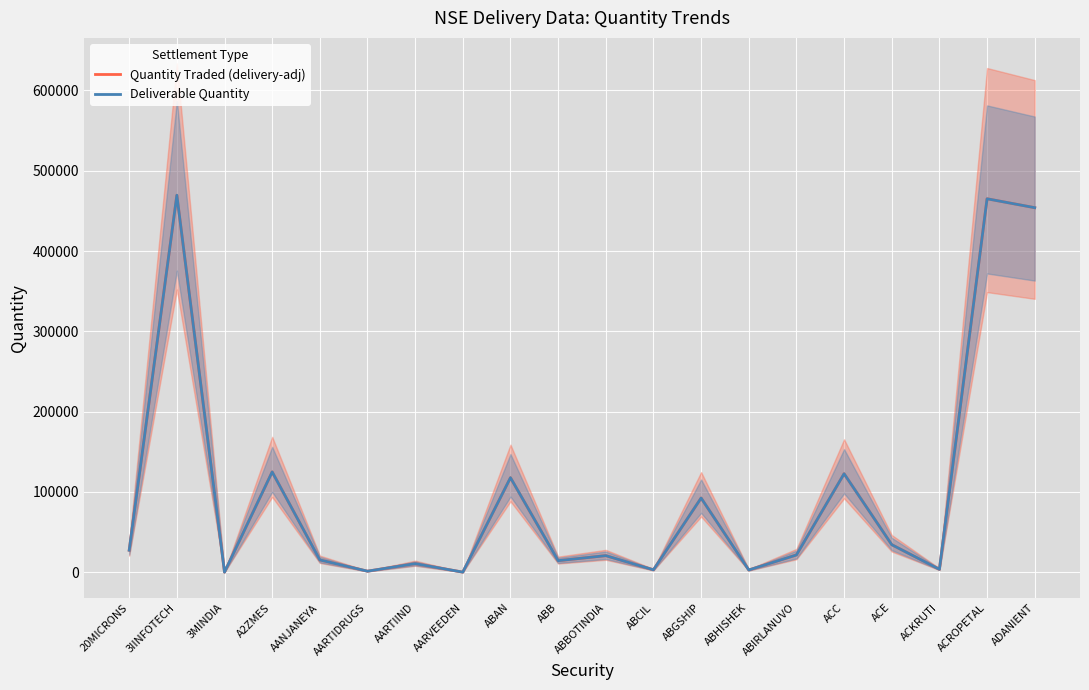

Reading left to right, extract all data points from this chart.

Quantity Traded (delivery-adj): 27428.9	469427.6	112.0	124929.2	15328.4	1323.0	10700.4	132.0	117705.1	14394.7	20650.5	3014.9	92400.4	2794.1	21508.0	122644.0	34316.2	3642.9	465094.3	453947.5
Deliverable Quantity: 27425.0	469465.0	112.0	124926.0	15327.0	1323.0	10700.0	132.0	117737.0	14394.0	20650.0	3015.0	92404.0	2794.0	21508.0	122652.0	34314.0	3643.0	465048.0	453969.0